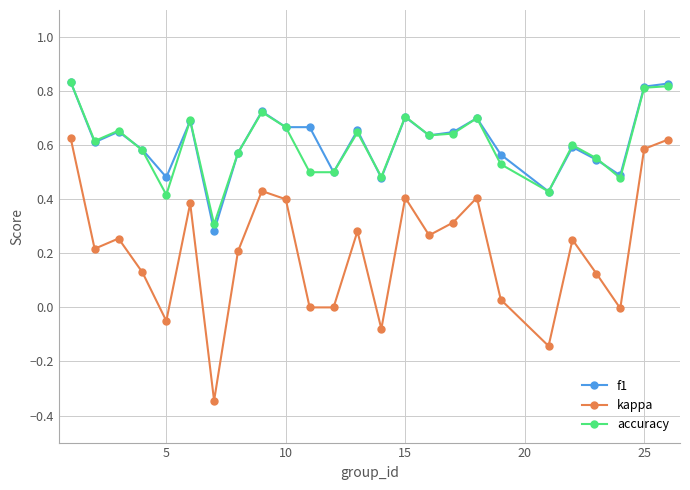

Which series has the largest range (max minus min)?

kappa